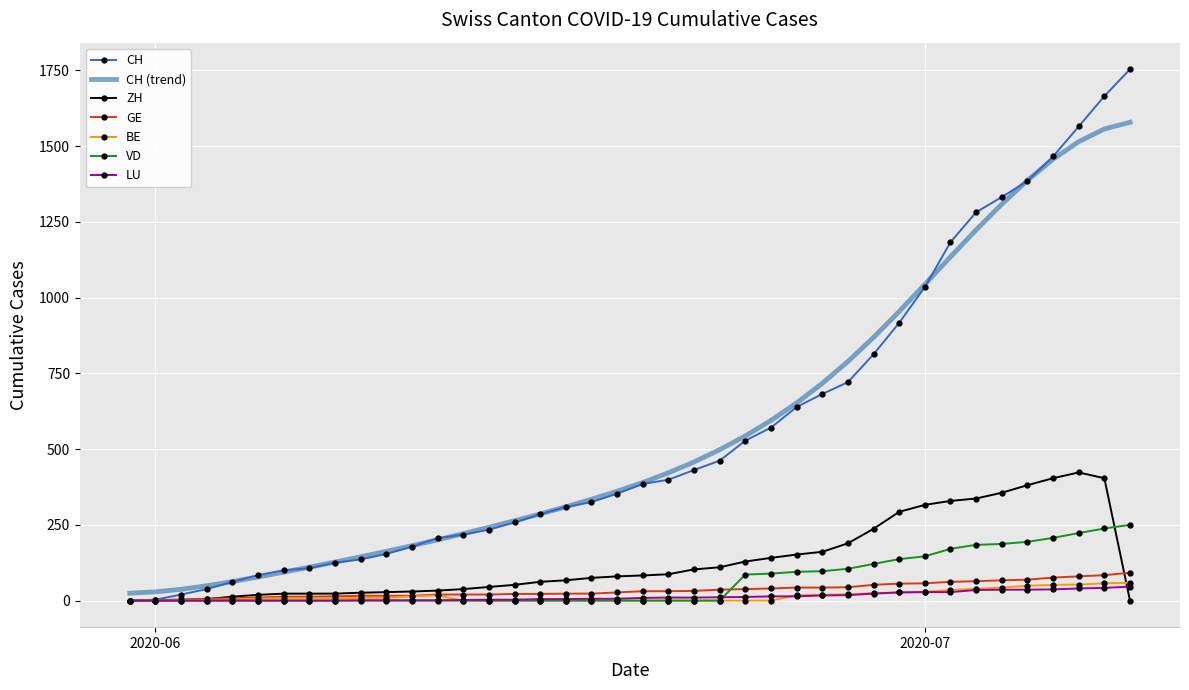

Which series has the widest spread of values?

CH